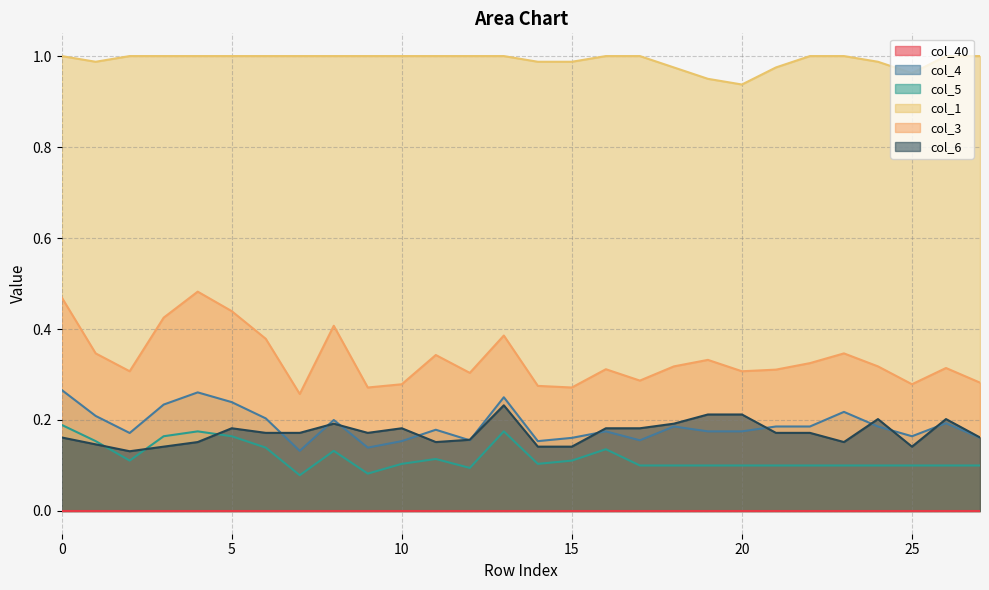

Which series has the largest total across all categories?

col_1